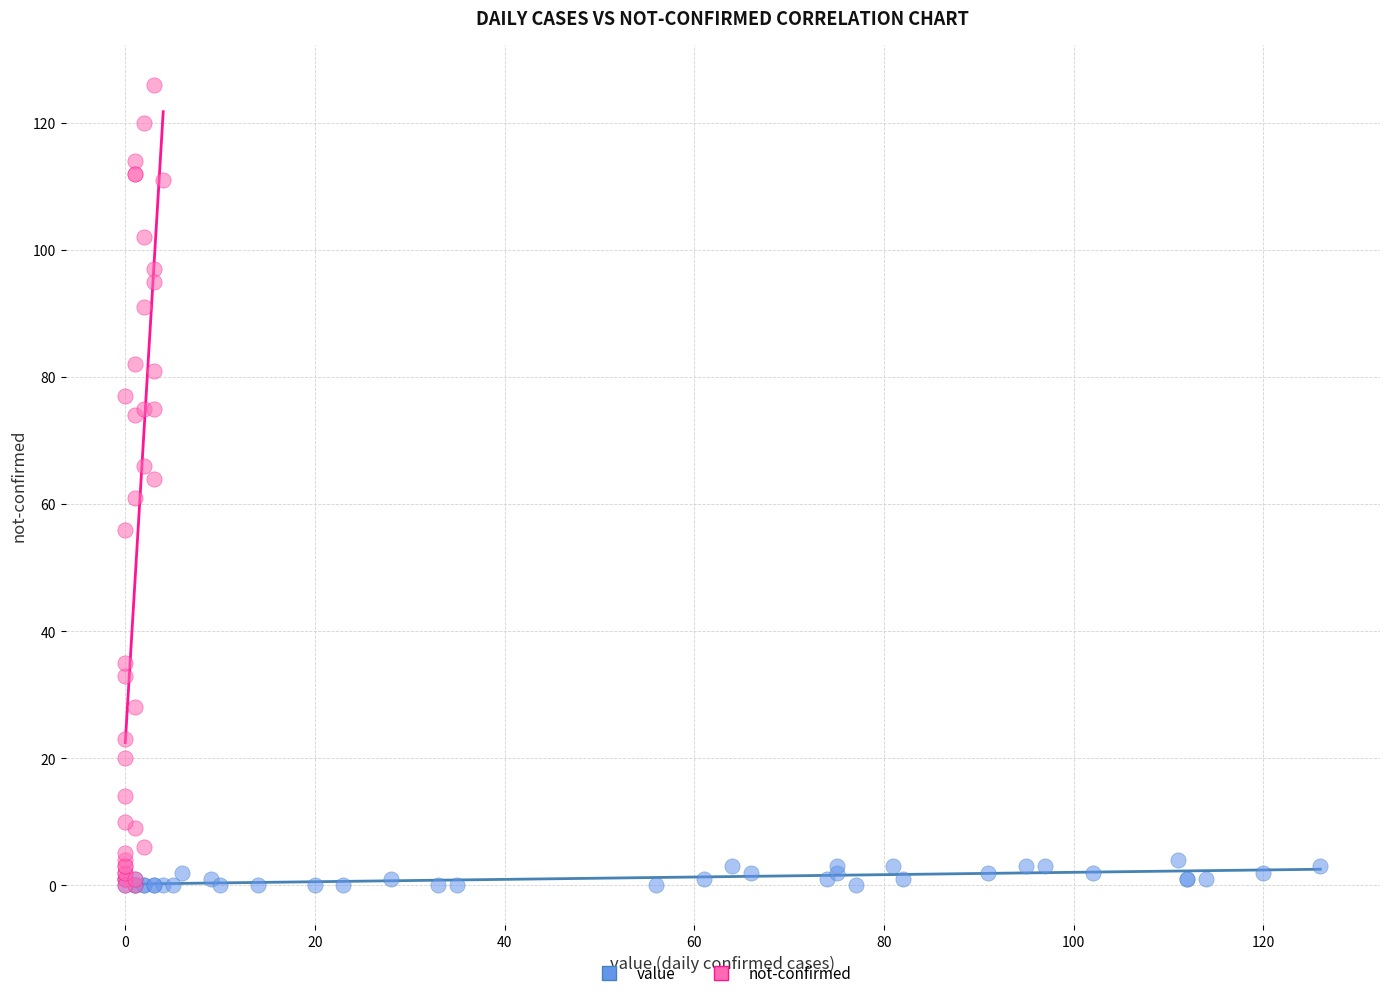

Which series contains the highest Y value?

not-confirmed